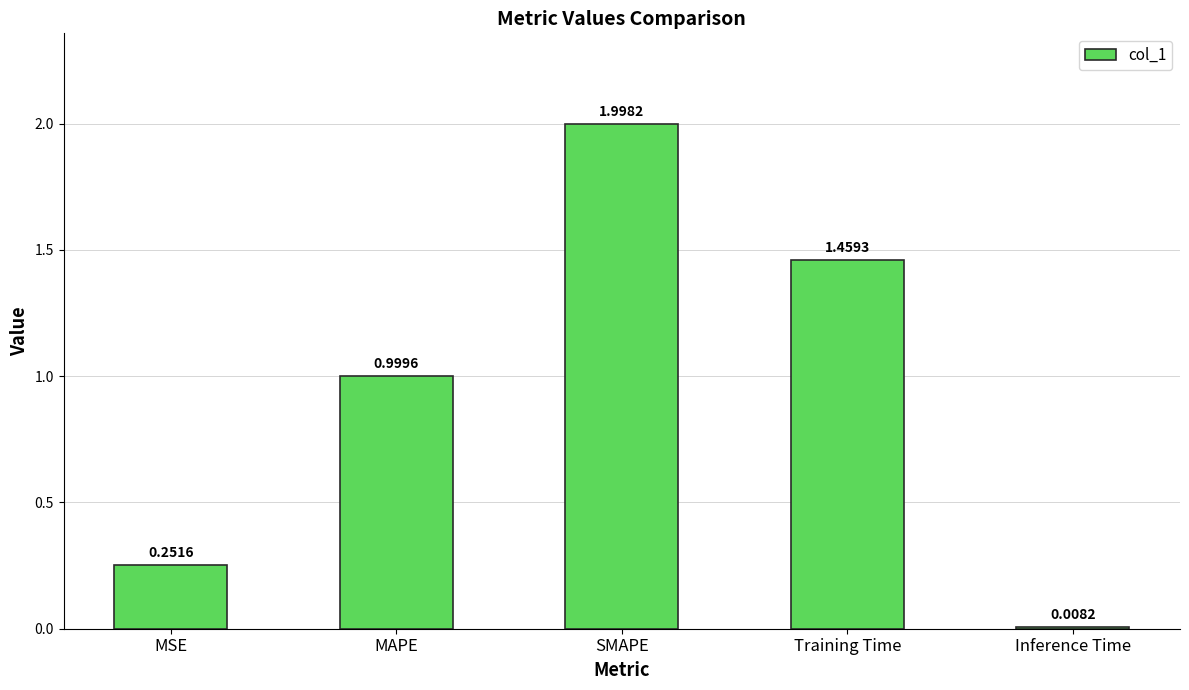

What is the label of the 3rd bar from the right?

SMAPE